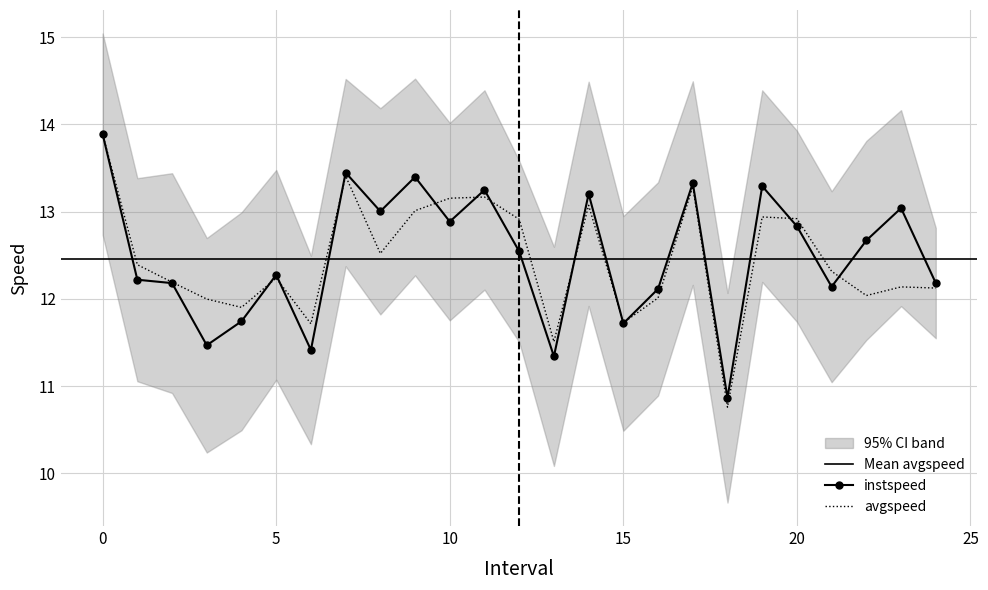

What is the difference between the maximum and second lowest values in the avgspeed series?

2.4